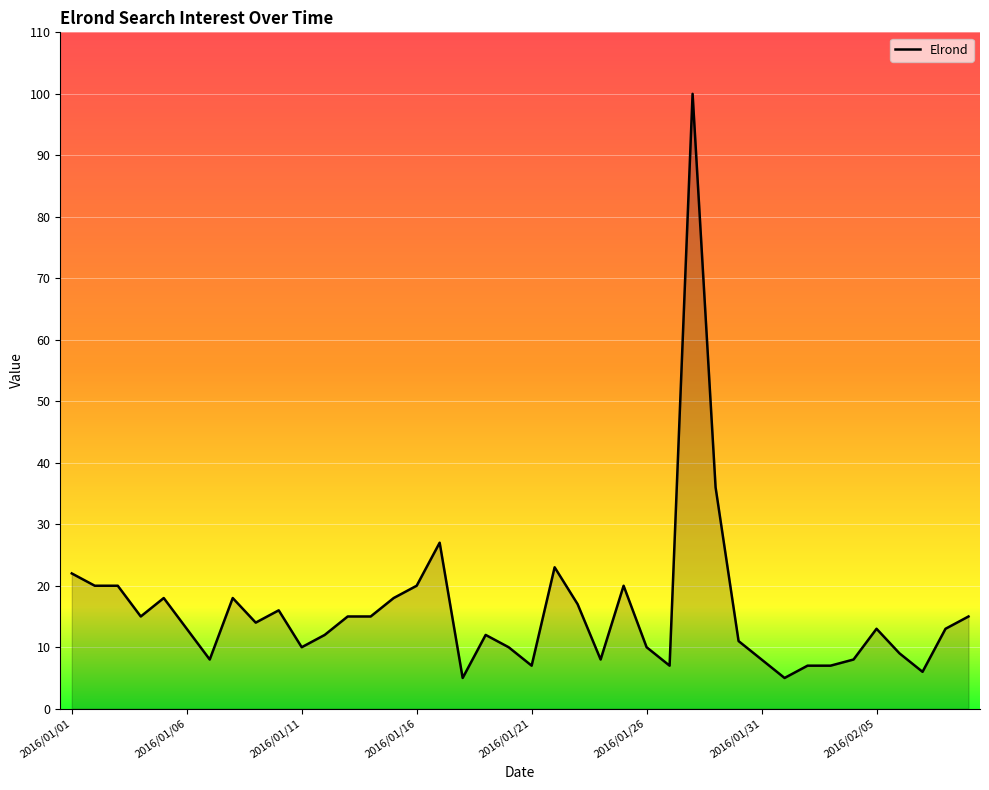

What is the maximum value shown in the chart?

100